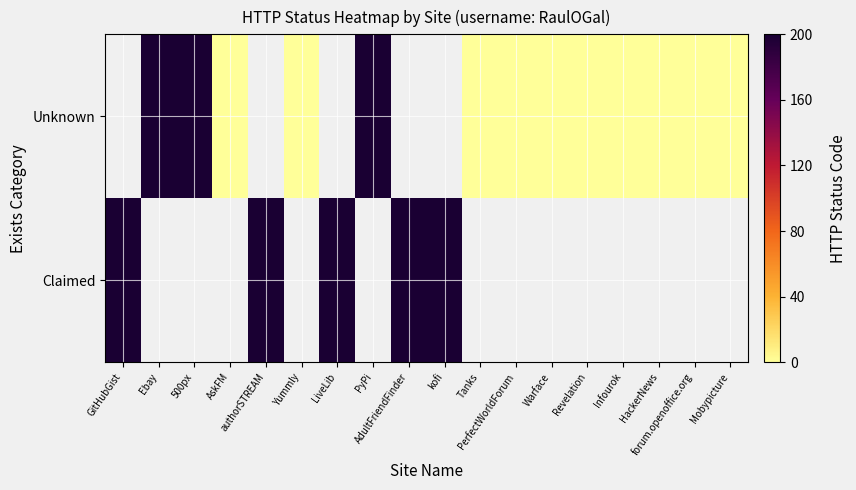

Is it true that Unknown equals 0.0 at Mobypicture?

True